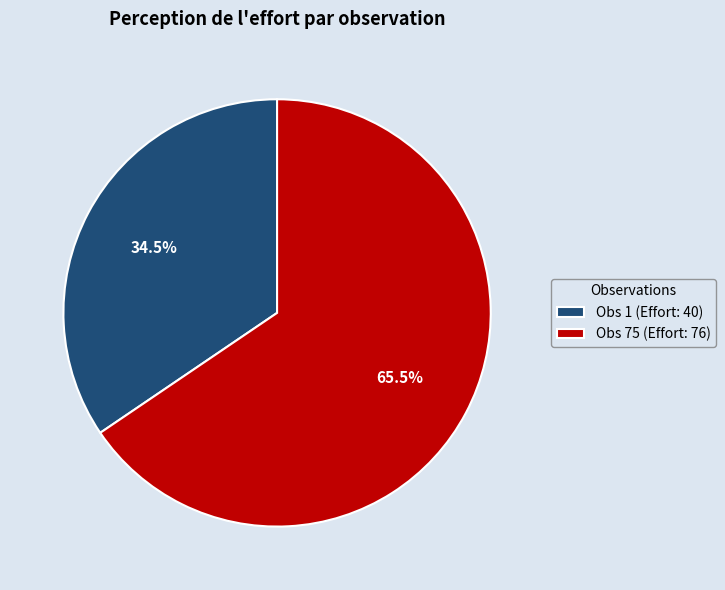

To the nearest percent, what is the average slice percentage?

50%